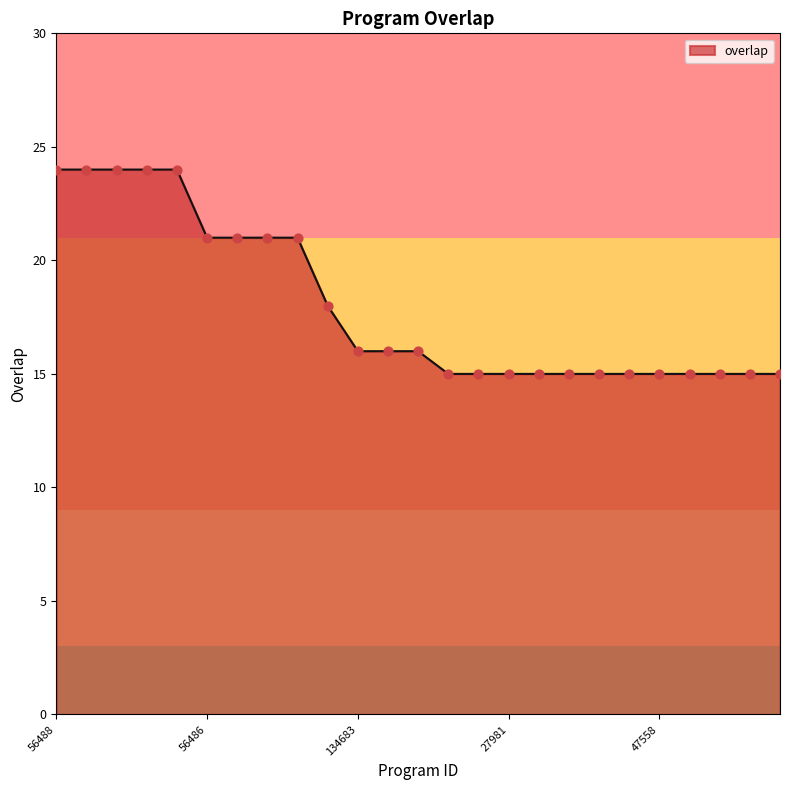

What is the maximum value shown in the chart?

24